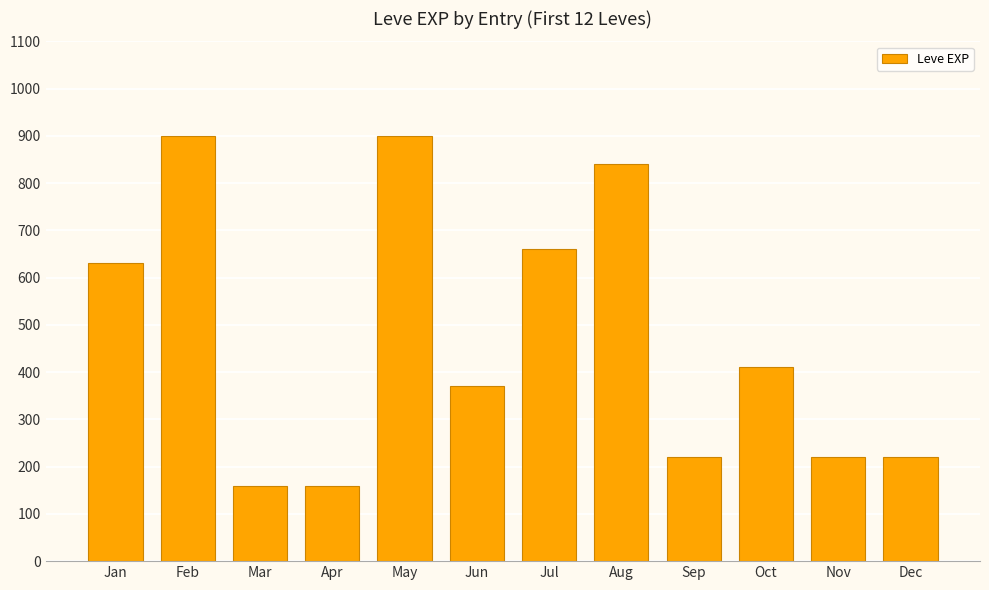

Reading left to right, what are all the values shown in this chart?

Jan=630	Feb=900	Mar=160	Apr=160	May=900	Jun=370	Jul=660	Aug=840	Sep=220	Oct=410	Nov=220	Dec=220